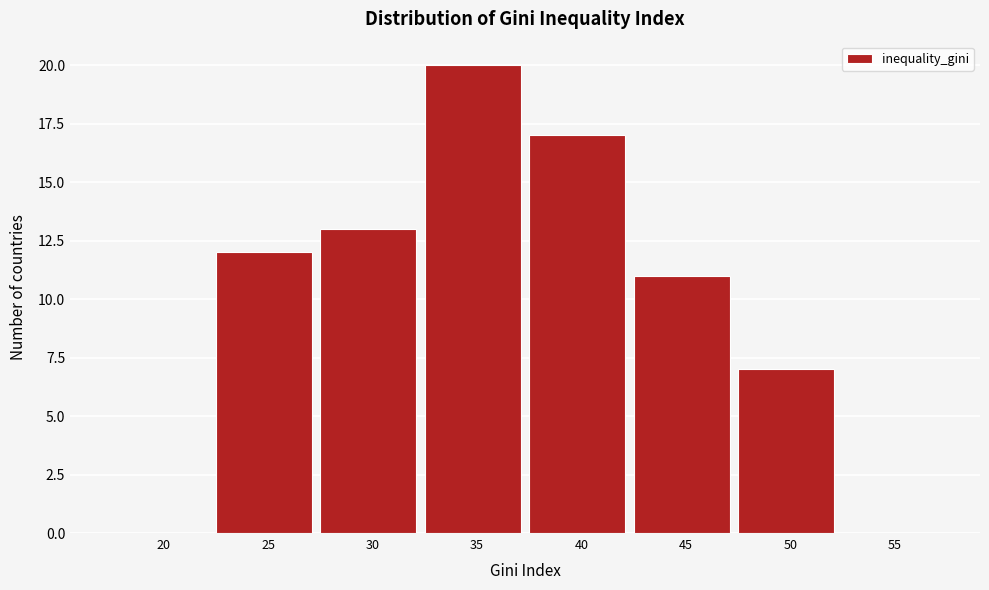

Reading right to left, extract all data points from this chart.

55=0	50=7	45=11	40=17	35=20	30=13	25=12	20=0